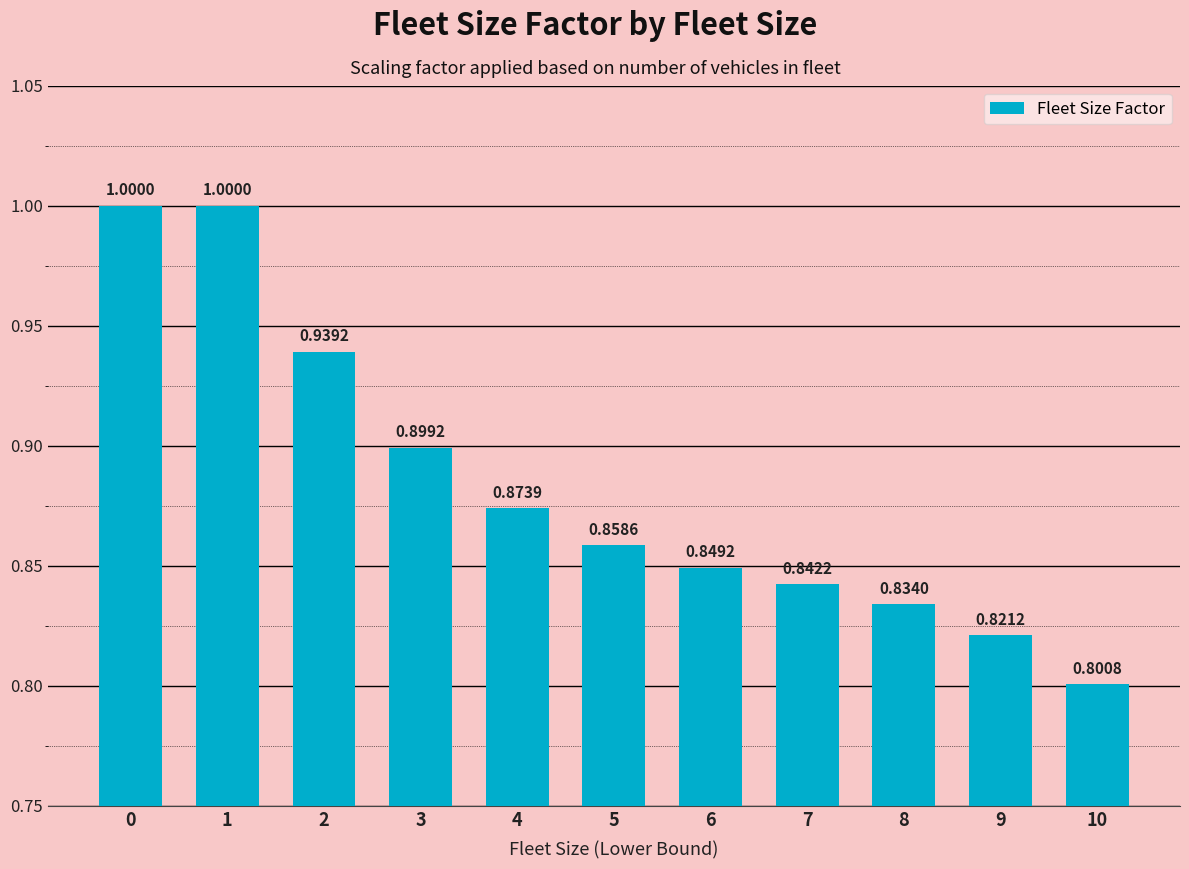

Is it true that the value at 8 is 0.5?

False